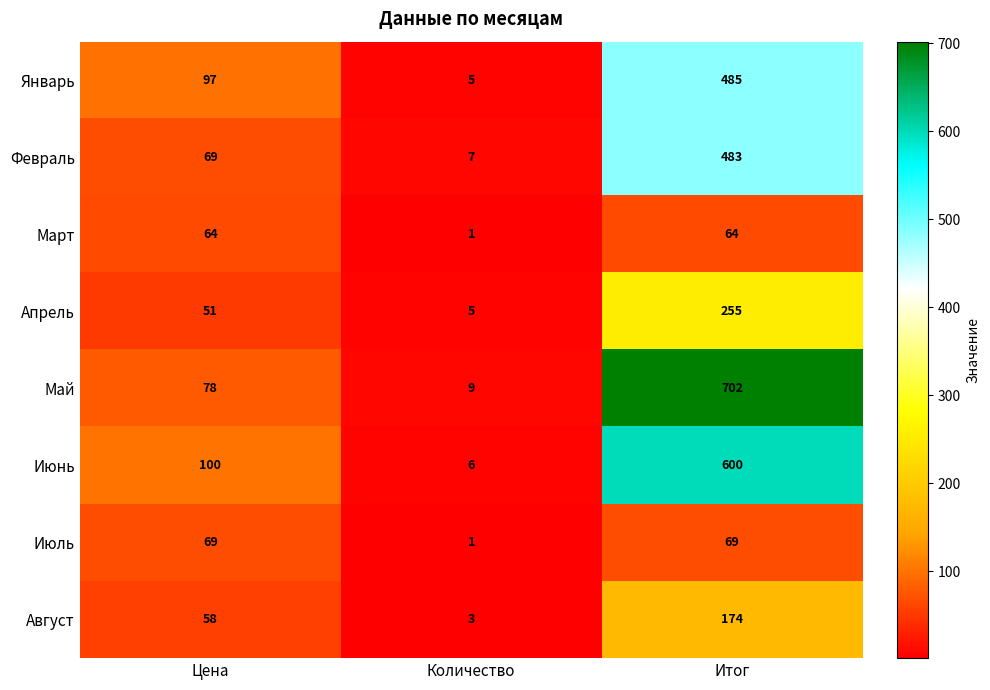

Reading left to right, transcribe all the data shown in this chart.

Январь: 97	5	485
Февраль: 69	7	483
Март: 64	1	64
Апрель: 51	5	255
Май: 78	9	702
Июнь: 100	6	600
Июль: 69	1	69
Август: 58	3	174